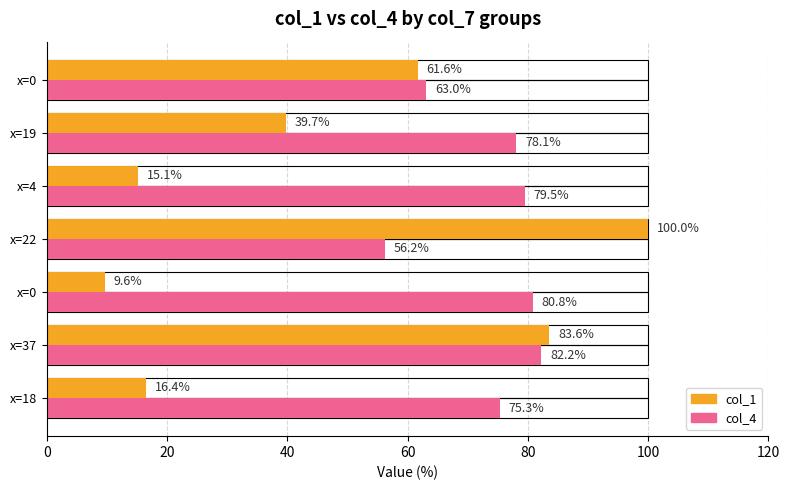

How many bars are there in each group?

2